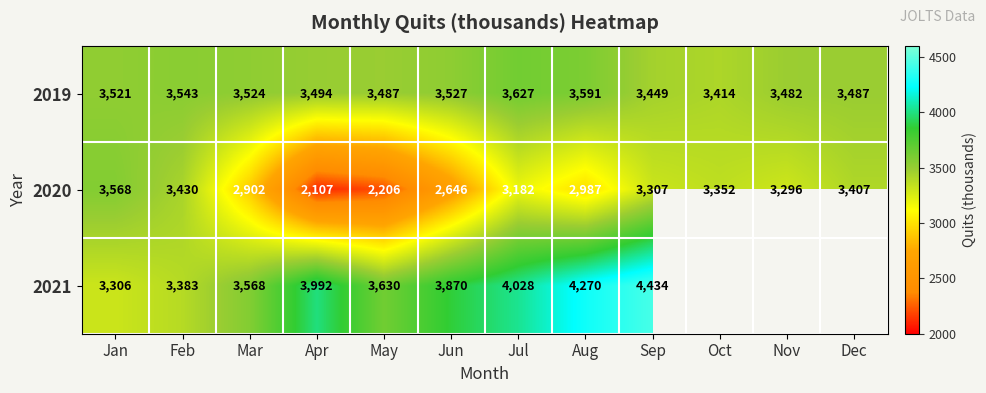

The value of 2019 at Jun is 4875.4. True or false?

False